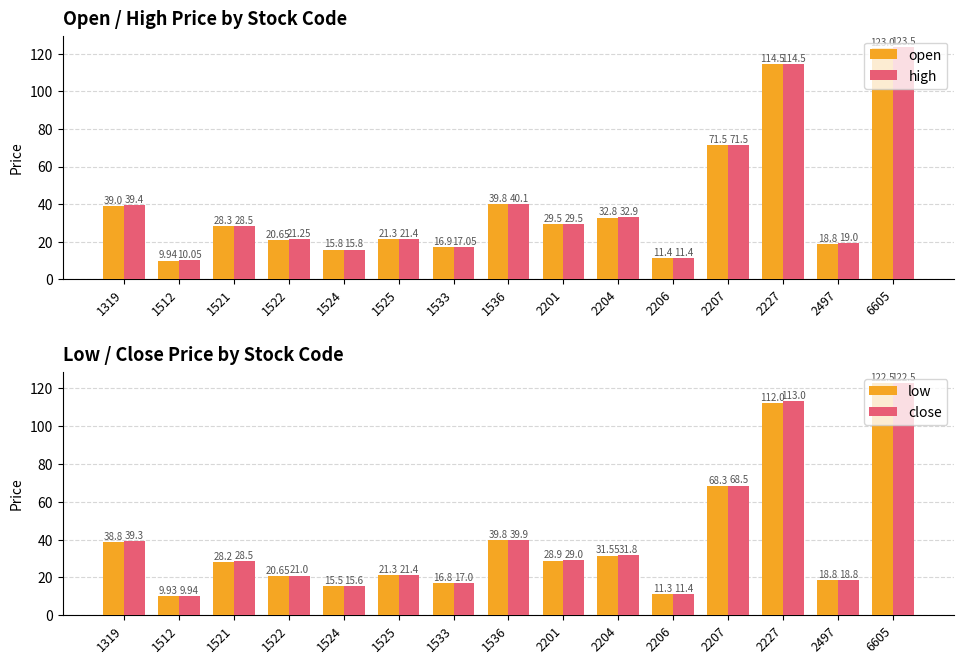

What is the approximate value of low at 2201?

28.9